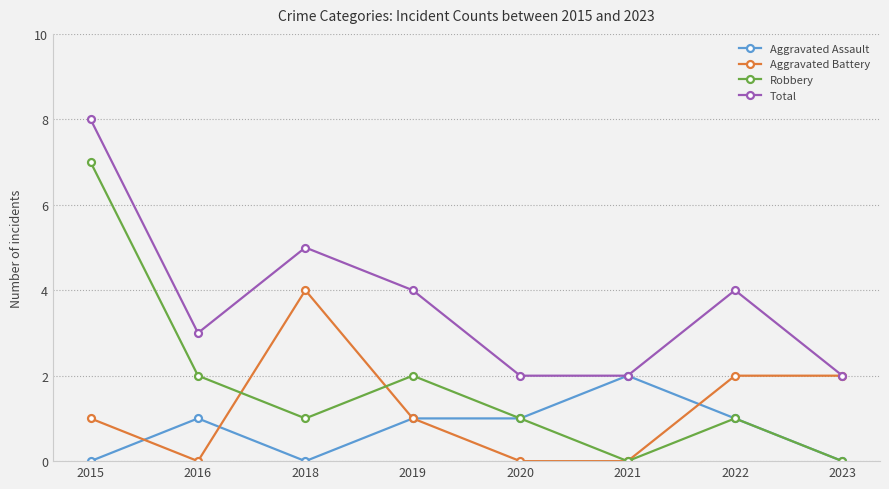

What is the total value across all series at 2016?

6